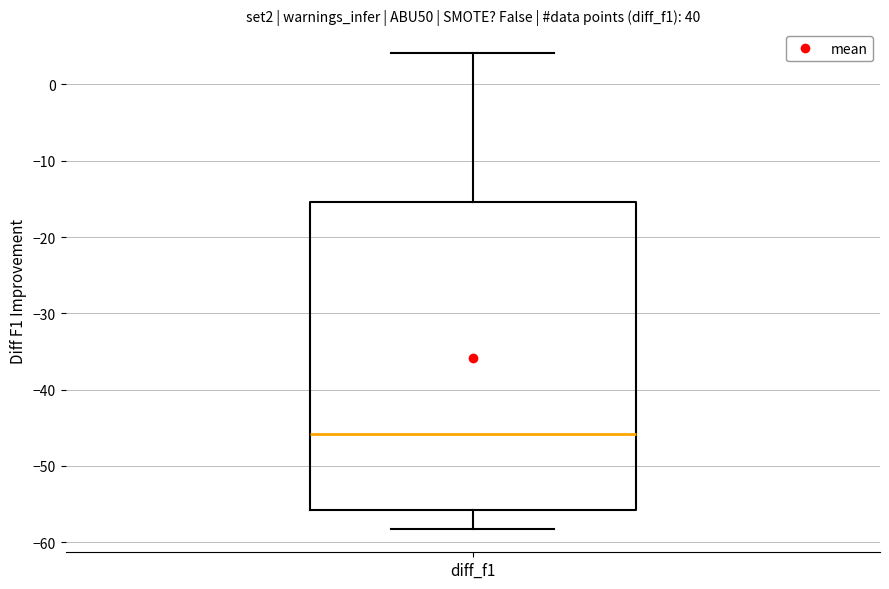

Transcribe this box plot: give where the median line is, the range the box spans, and where the two whiskers end, as read against the y-axis. The values are not printed on the chart, so give them approximately, as read against the axis.

median -46, box -56 to -15, whiskers -58 to 4